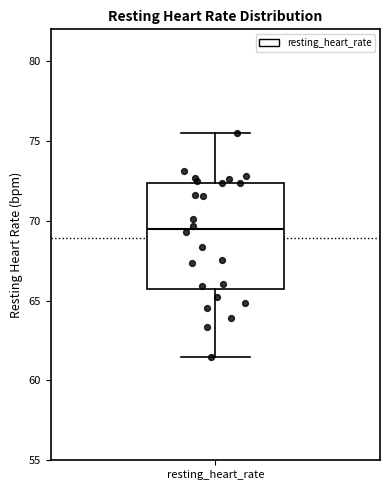

Transcribe this box plot: give where the median line is, the range the box spans, and where the two whiskers end, as read against the y-axis. The values are not printed on the chart, so give them approximately, as read against the axis.

median 69.5, box 65.5 to 72.5, whiskers 61.5 to 75.5